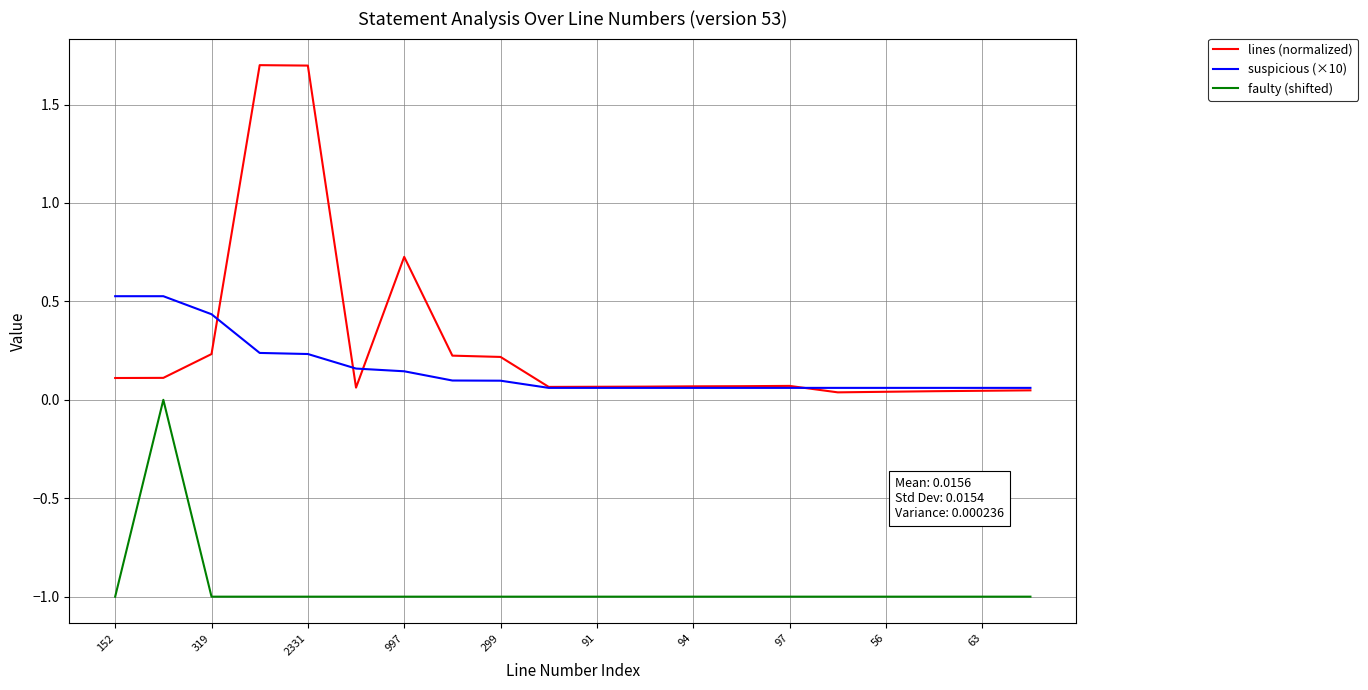

Which series has the largest total across all categories?

lines (normalized)